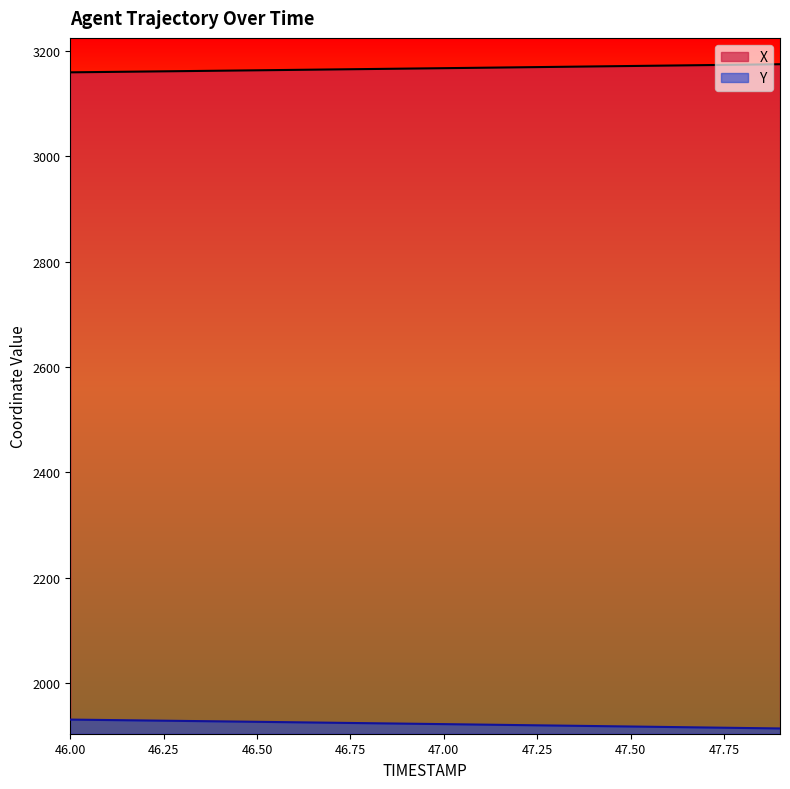

Which series has the largest range (max minus min)?

Y